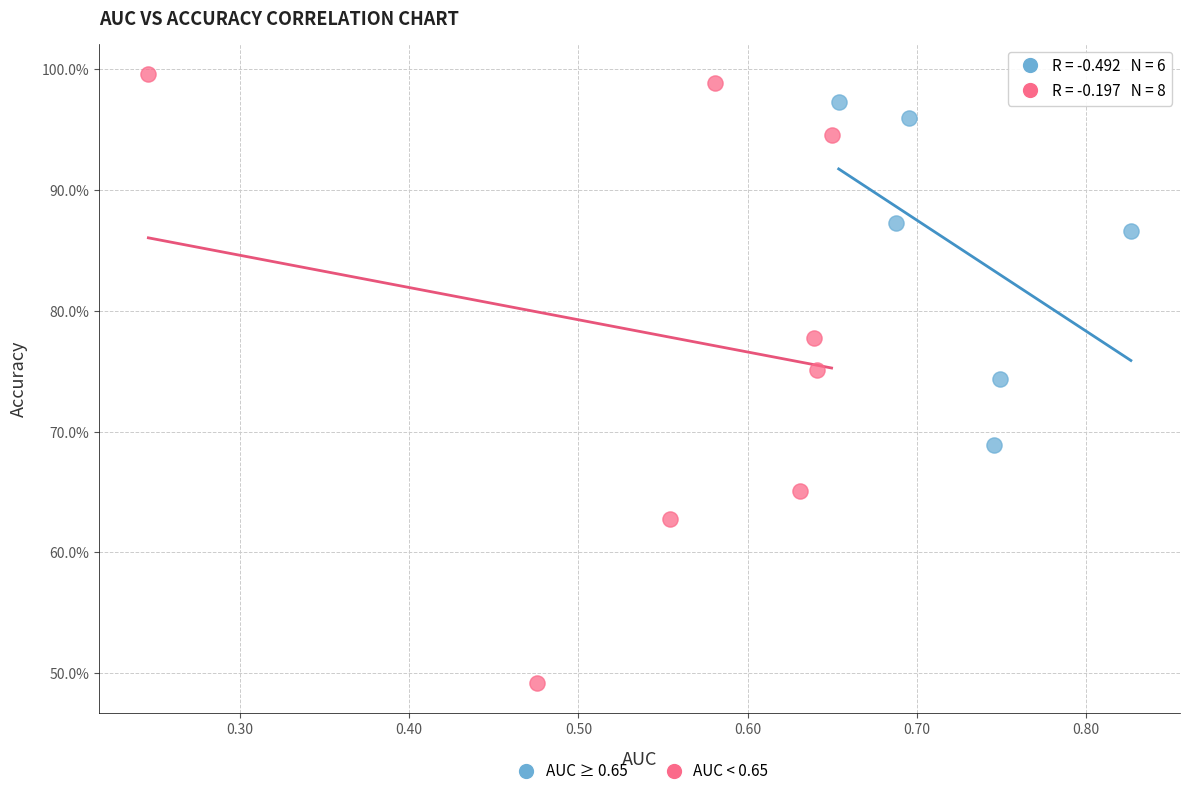

Which series contains the highest Y value?

AUC < 0.65